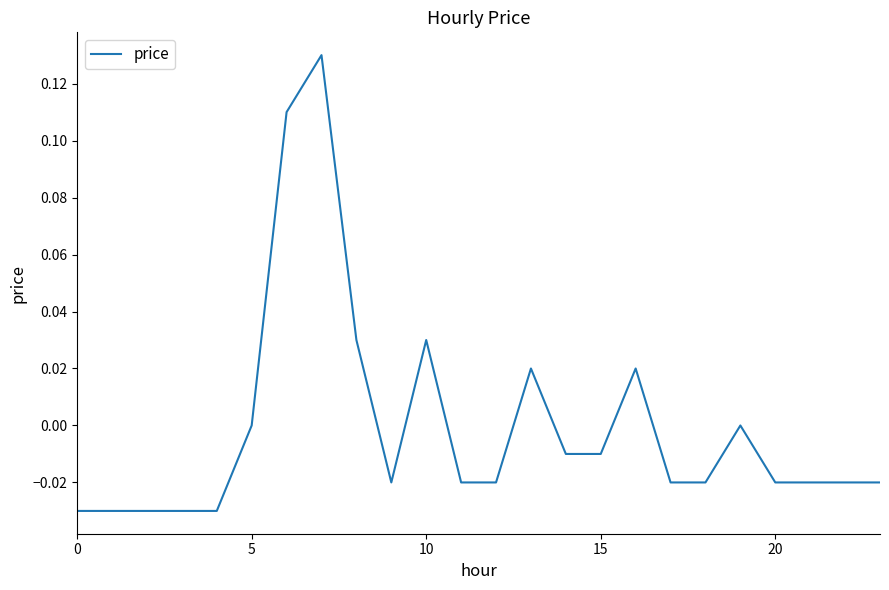

How many lines are shown in the chart?

1